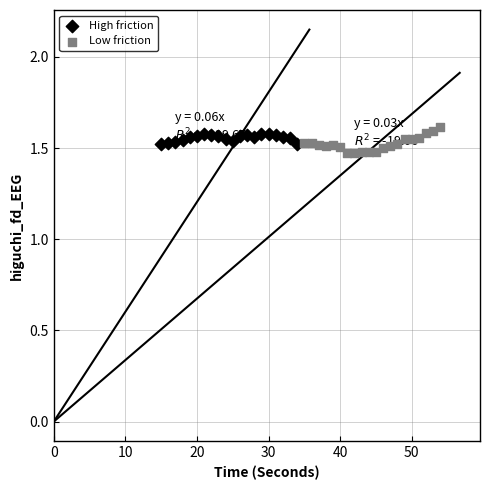

Which series reaches the maximum Y coordinate?

Low friction